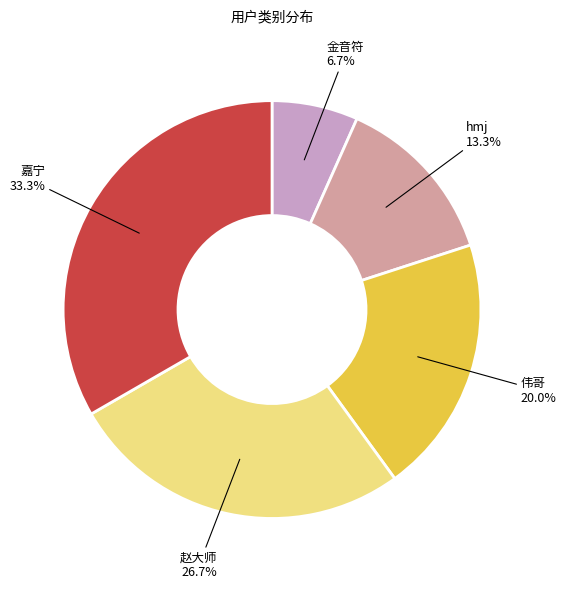

What is the total percentage of 金音符 and 嘉宁?

40.0%